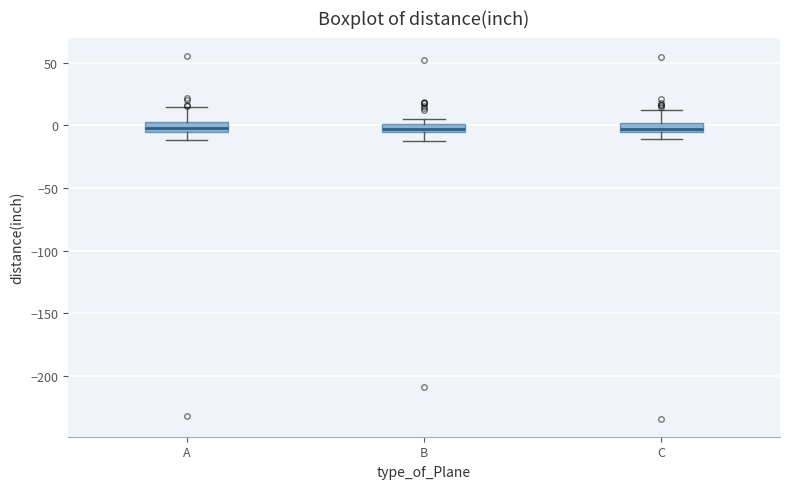

Where is the lower edge of the box for B on the y-axis? The values are not printed on the chart, so give them approximately, as read against the axis.

-5